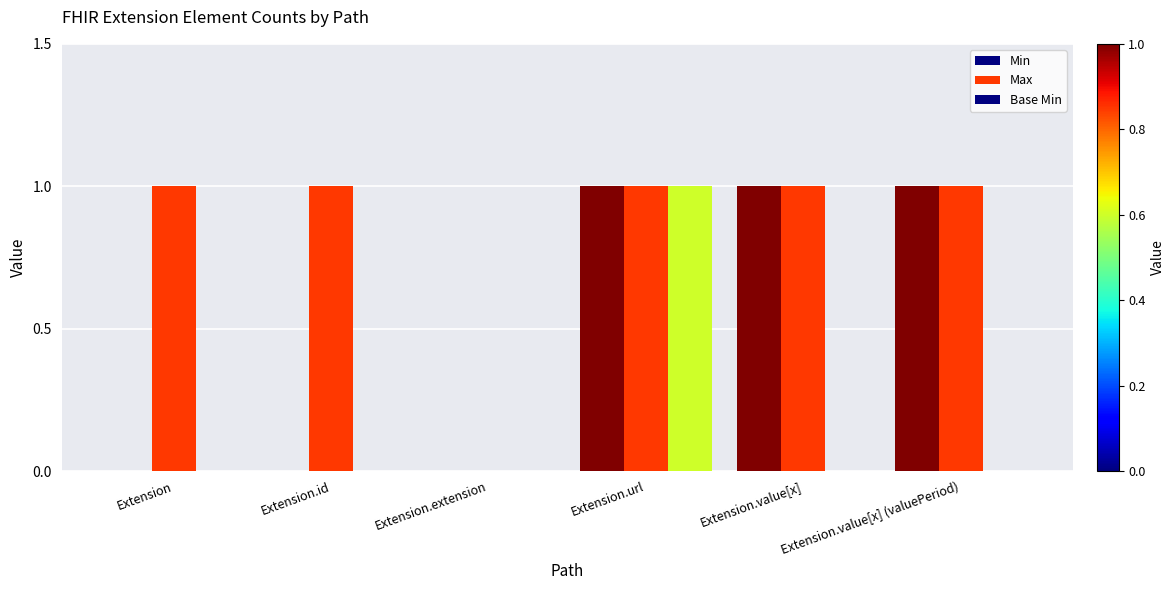

Count the number of data series in this chart.

3